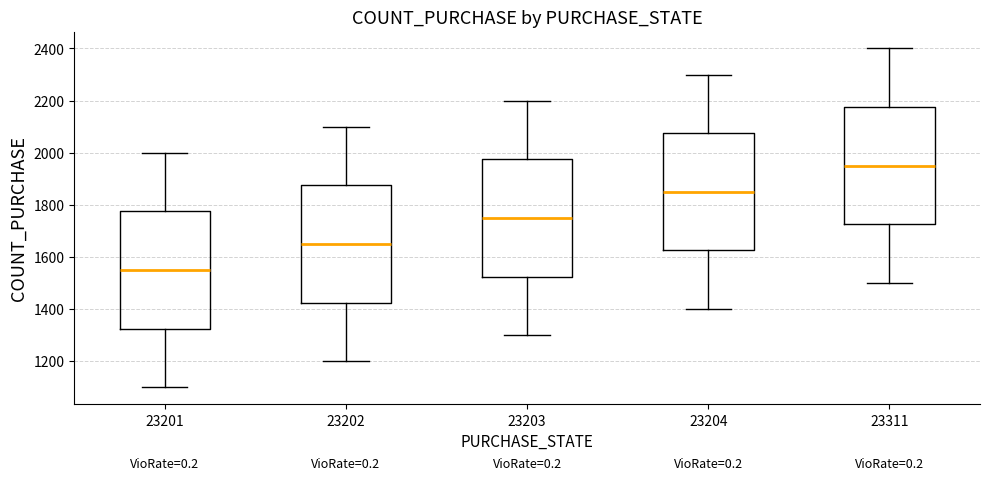

Reading left to right, read every box against the y-axis: the position of its median line, the range the box covers, and the ends of its whiskers. The values are not printed on the chart, so give them approximately, as read against the axis.

23201: median 1560, box 1320 to 1780, whiskers 1100 to 2000
23202: median 1660, box 1420 to 1880, whiskers 1200 to 2100
23203: median 1760, box 1520 to 1980, whiskers 1300 to 2200
23204: median 1860, box 1620 to 2080, whiskers 1400 to 2300
23311: median 1960, box 1720 to 2180, whiskers 1500 to 2400